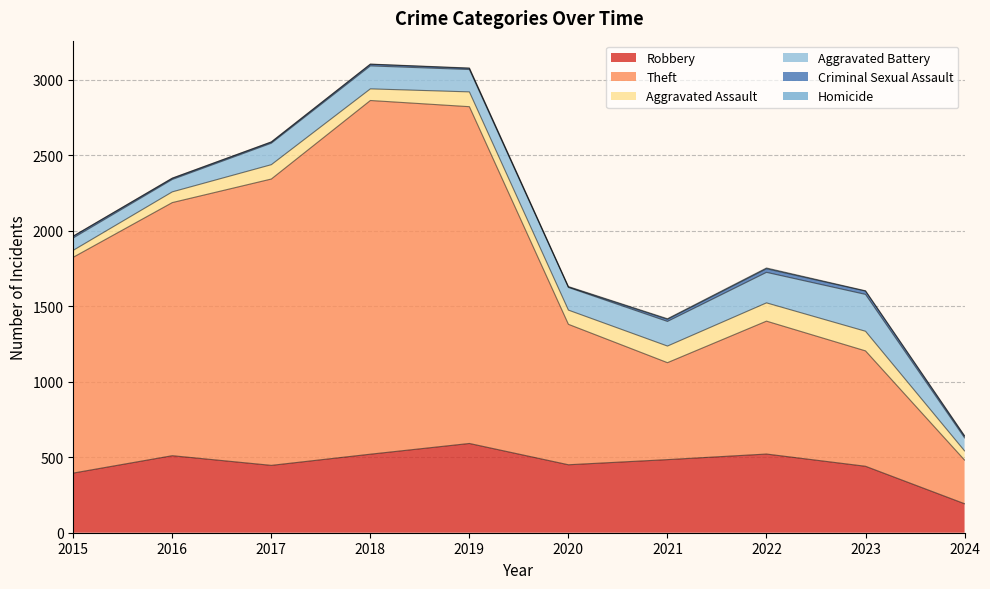

True or false: Robbery and Aggravated Assault intersect in this chart.

False